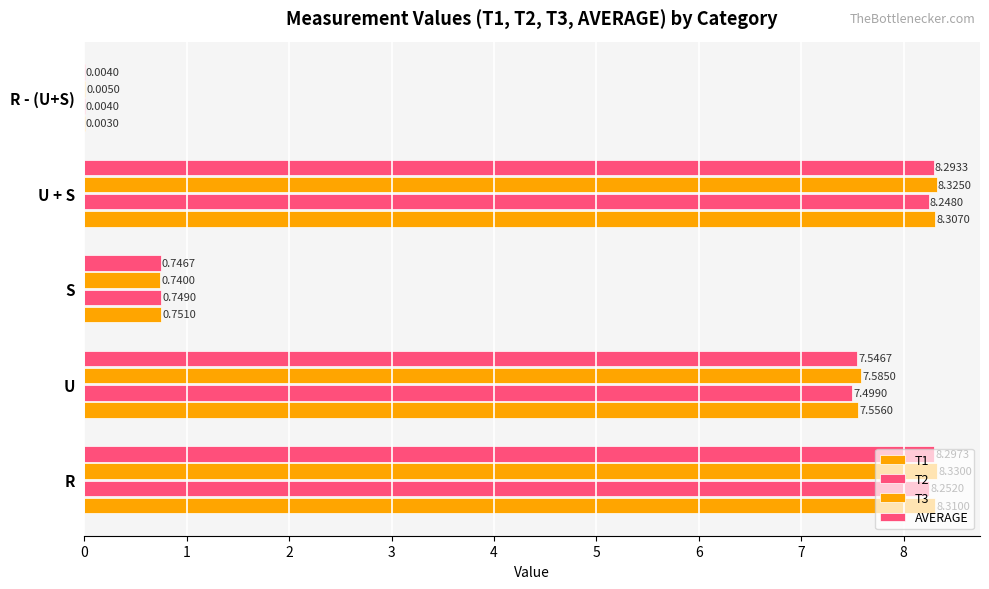

How many distinct data groups are displayed?

4